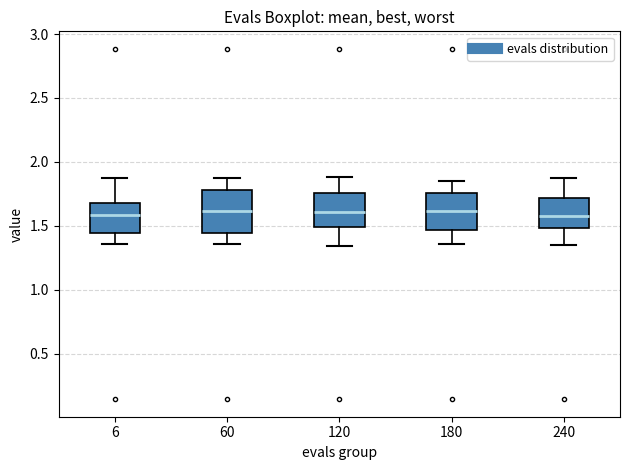

Reading left to right, transcribe this box plot: for each box, give where its median line is, the range the box spans, and where its two whiskers end, as read against the y-axis. The values are not printed on the chart, so give them approximately, as read against the axis.

6: median 1.60, box 1.45 to 1.70, whiskers 1.35 to 1.85
60: median 1.60, box 1.45 to 1.80, whiskers 1.35 to 1.85
120: median 1.60, box 1.50 to 1.75, whiskers 1.35 to 1.90
180: median 1.60, box 1.45 to 1.75, whiskers 1.35 to 1.85
240: median 1.55, box 1.50 to 1.70, whiskers 1.35 to 1.90